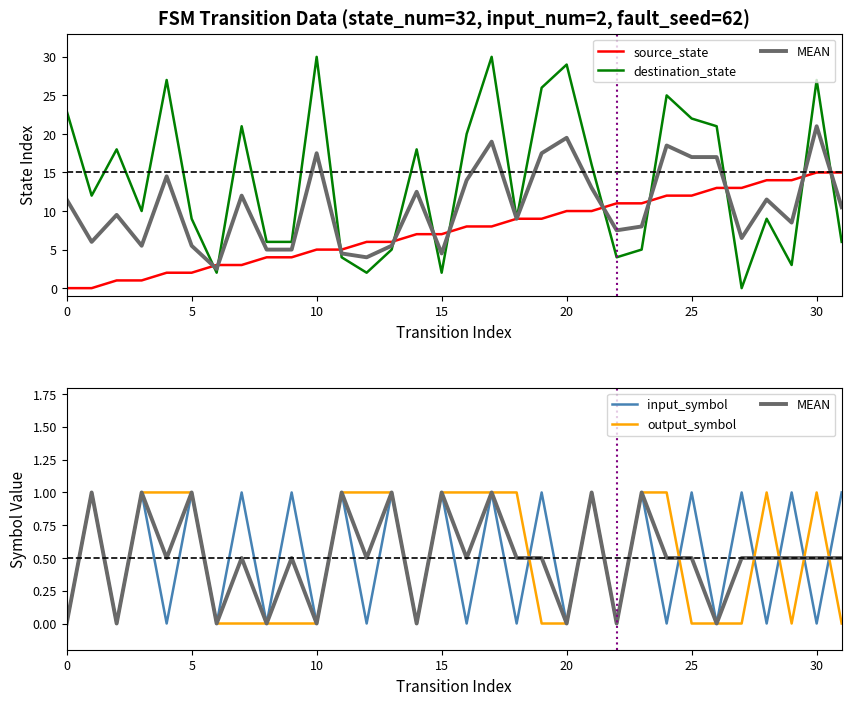

Reading left to right, transcribe all the data shown in this chart.

source_state: 0.0	0.0	1.0	1.0	2.0	2.0	3.0	3.0	4.0	4.0	5.0	5.0	6.0	6.0	7.0	7.0	8.0	8.0	9.0	9.0	10.0	10.0	11.0	11.0	12.0	12.0	13.0	13.0	14.0	14.0	15.0	15.0
destination_state: 23.0	12.0	18.0	10.0	27.0	9.0	2.0	21.0	6.0	6.0	30.0	4.0	2.0	5.0	18.0	2.0	20.0	30.0	9.0	26.0	29.0	16.0	4.0	5.0	25.0	22.0	21.0	0.0	9.0	3.0	27.0	6.0
MEAN: 0.0	1.0	0.0	1.0	0.5	1.0	0.0	0.5	0.0	0.5	0.0	1.0	0.5	1.0	0.0	1.0	0.5	1.0	0.5	0.5	0.0	1.0	0.0	1.0	0.5	0.5	0.0	0.5	0.5	0.5	0.5	0.5
input_symbol: 0.0	1.0	0.0	1.0	0.0	1.0	0.0	1.0	0.0	1.0	0.0	1.0	0.0	1.0	0.0	1.0	0.0	1.0	0.0	1.0	0.0	1.0	0.0	1.0	0.0	1.0	0.0	1.0	0.0	1.0	0.0	1.0
output_symbol: 0.0	1.0	0.0	1.0	1.0	1.0	0.0	0.0	0.0	0.0	0.0	1.0	1.0	1.0	0.0	1.0	1.0	1.0	1.0	0.0	0.0	1.0	0.0	1.0	1.0	0.0	0.0	0.0	1.0	0.0	1.0	0.0